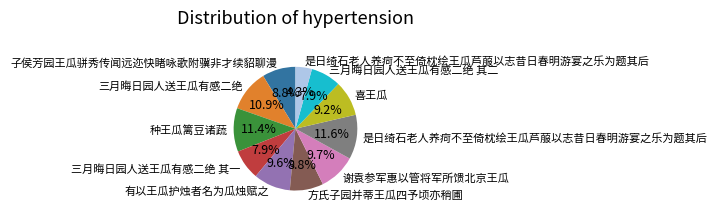

Is there any slice that represents more than half of the pie?

No